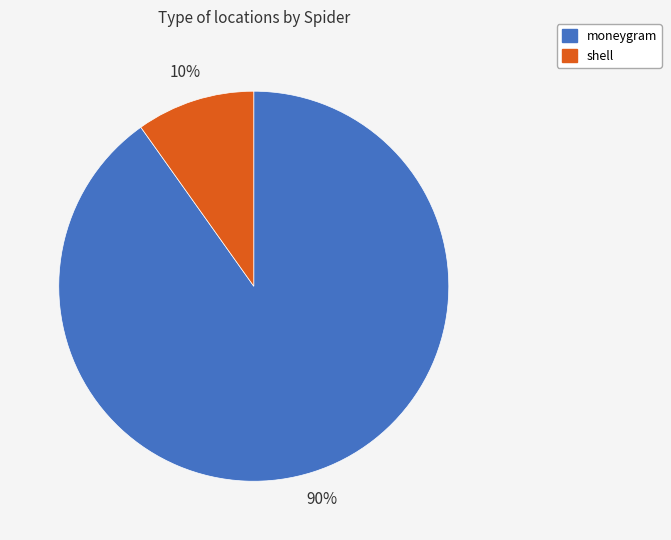

To the nearest percent, what is the difference between the largest and smallest slice percentages?

80%